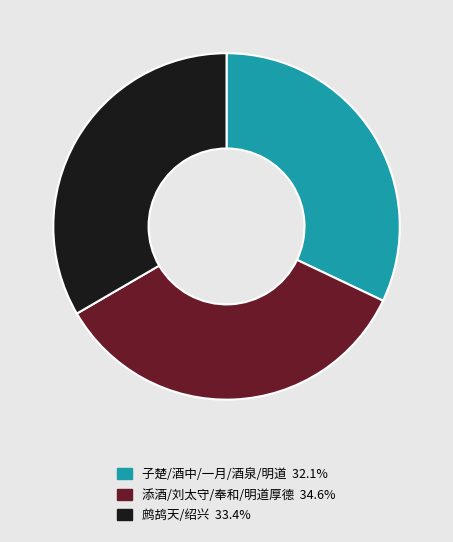

Approximately how many times larger is the value at 子楚/酒中/一月/酒泉/明道 32.1% compared to 添酒/刘太守/奉和/明道厚德 34.6%?

0.9